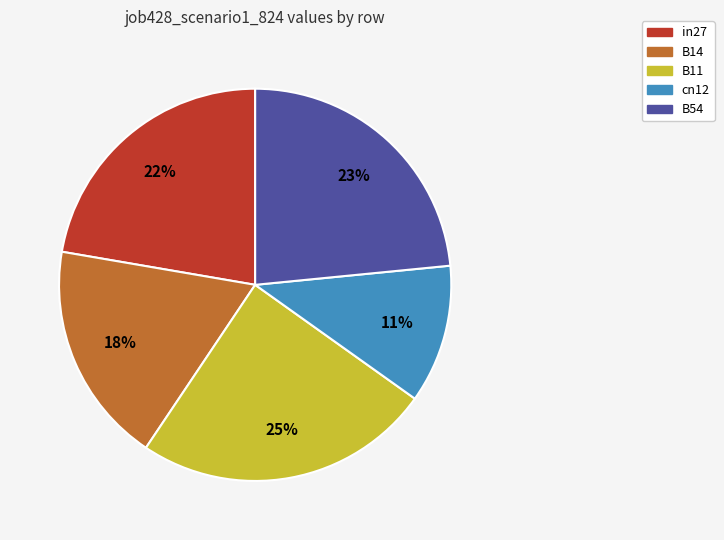

What is the largest slice in the pie chart?

B11